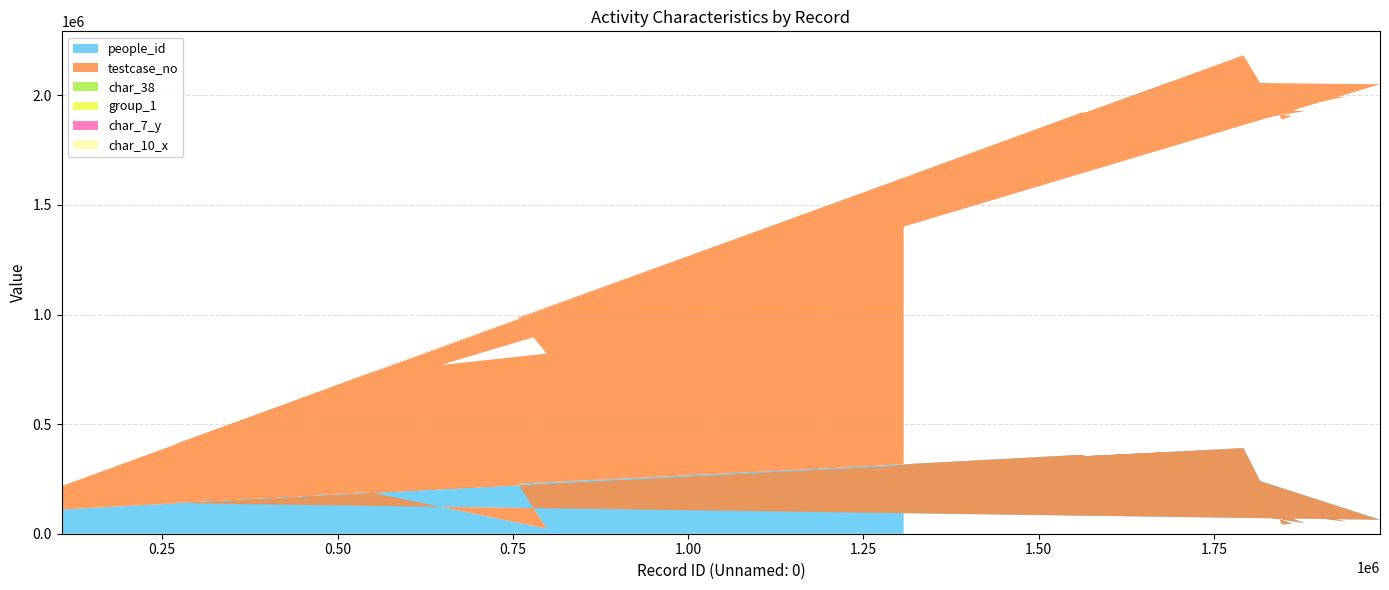

Reading left to right, what are all the values shown in this chart?

people_id: 314554	228348	23532	190108	333810	197585	172051	317271	48365	368623	45022	42385	390733	139595	63758	372551	312310	55088	360180	110621
testcase_no: 1307413	757231	798167	543874	1412487	587155	443306	1321699	1879596	1611507	1861721	1847253	1792191	265191	1986919	1688116	1295657	1938944	1560480	106428
char_38: 0	93	0	95	50	34	5	0	40	73	64	79	93	88	0	0	74	82	51	86
group_1: 2	1	2	1	2	2	2	2	2	2	2	2	1	2	2	2	1	2	2	1
char_7_y: 4	1	1	3	1	2	2	4	3	1	1	5	3	1	4	4	3	5	6	5
char_10_x: 0	0	0	0	0	0	0	0	0	0	0	0	0	0	0	0	0	0	0	0